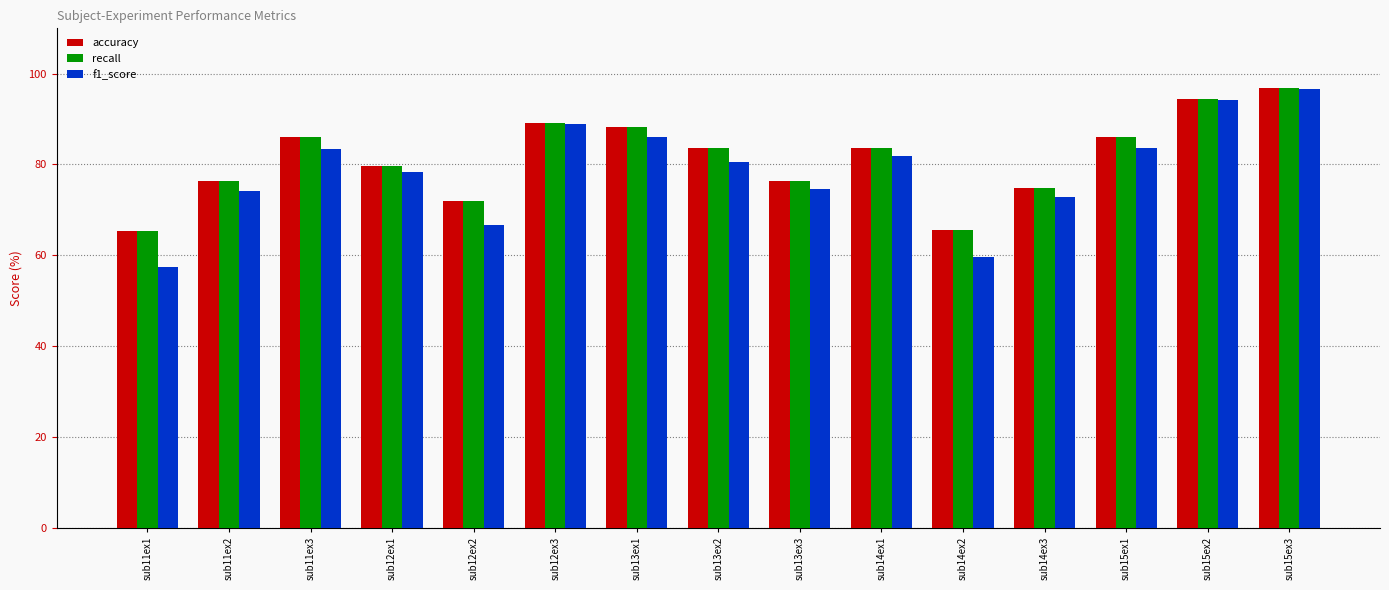

What are all the series names shown in the legend?

accuracy, recall, f1_score